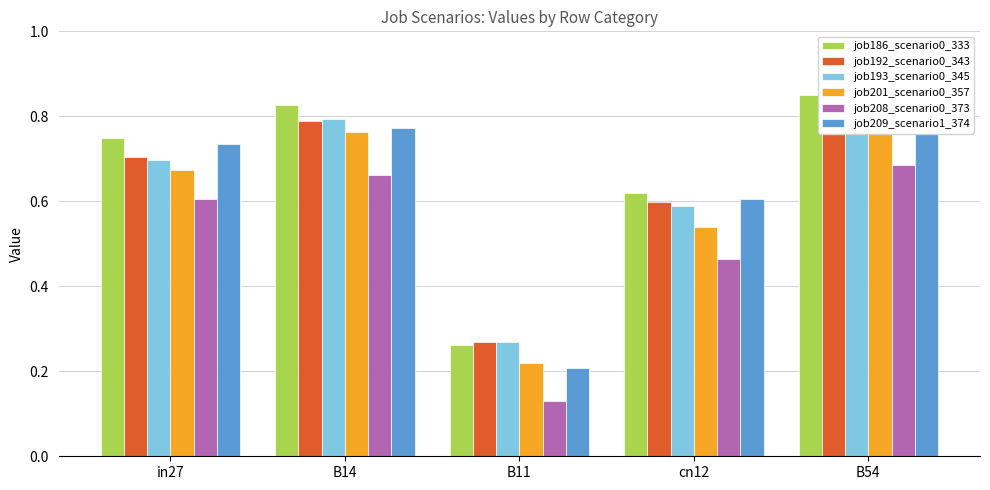

The value of job208_scenario0_373 at cn12 is 0.5. True or false?

True